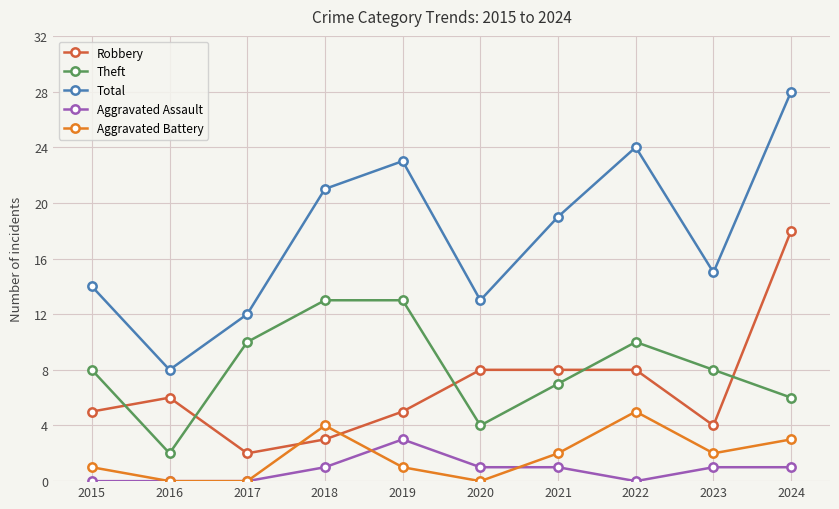

How many lines are shown in the chart?

5